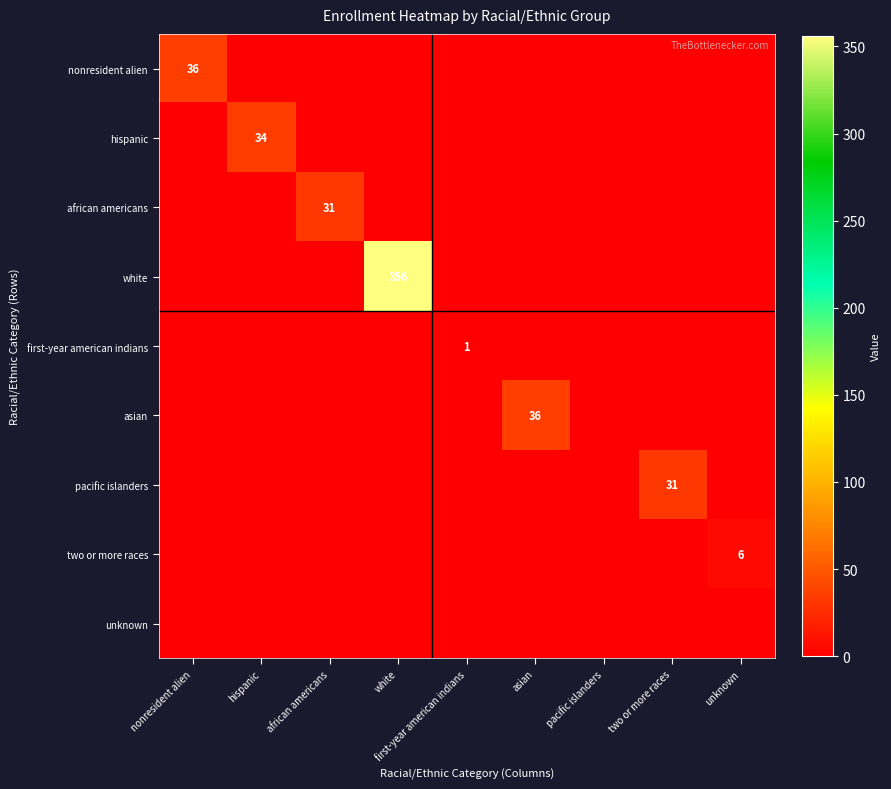

The value of asian at asian is 12. True or false?

False